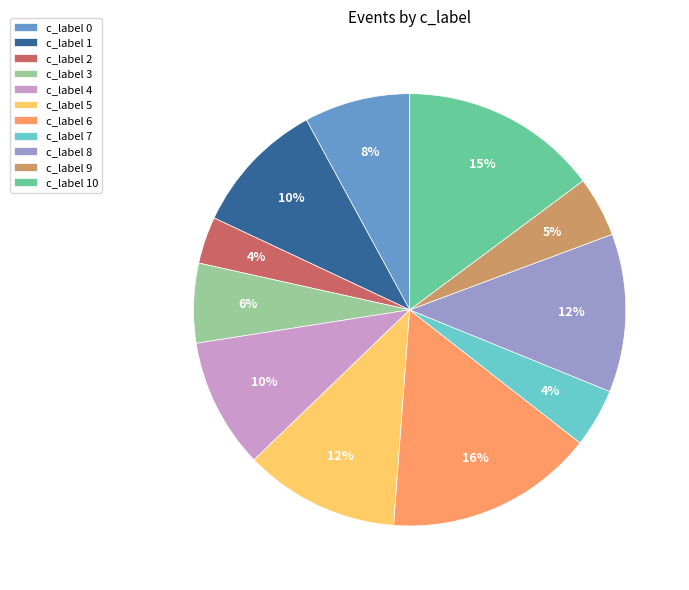

Which slice is the largest?

c_label 6